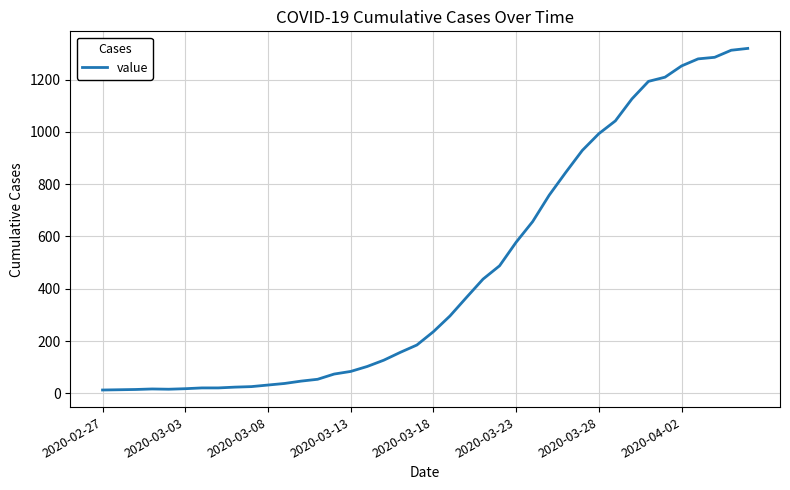

What is the difference between the maximum and minimum values?

1306